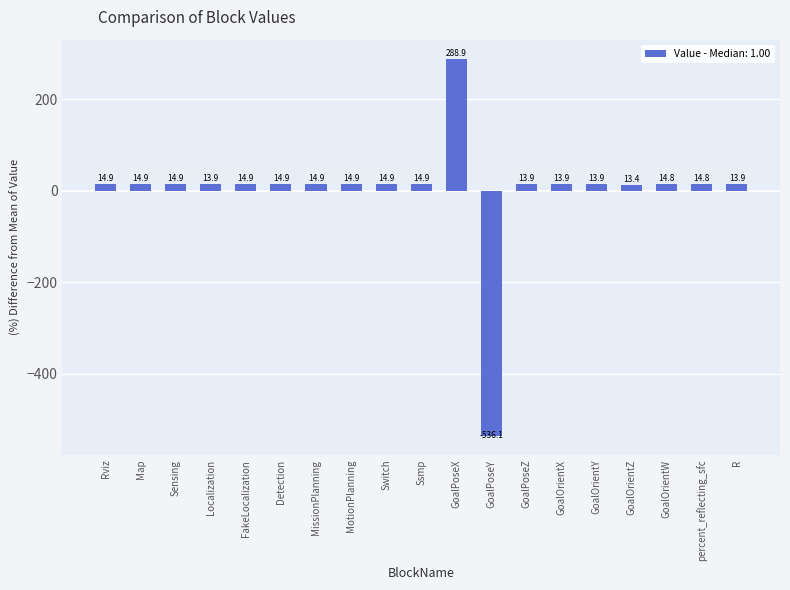

What is the smallest value displayed?

-536.1